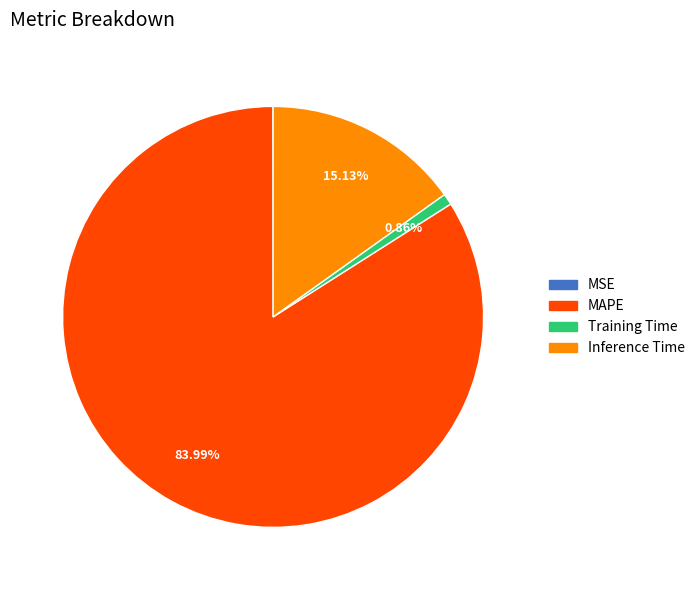

Is the sum of Training Time and Inference Time greater than half?

No